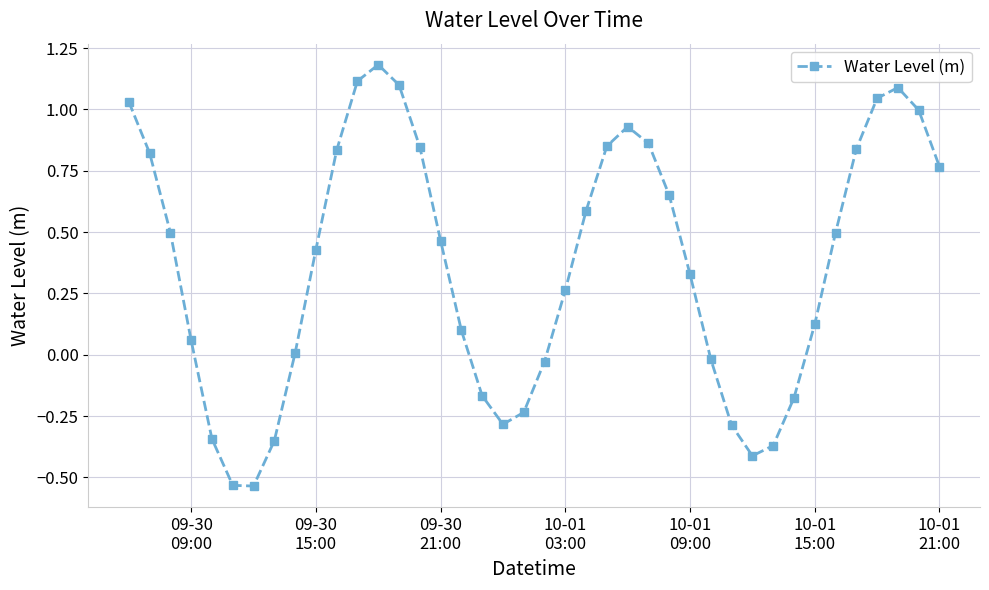

What is the sum of all values?

14.6